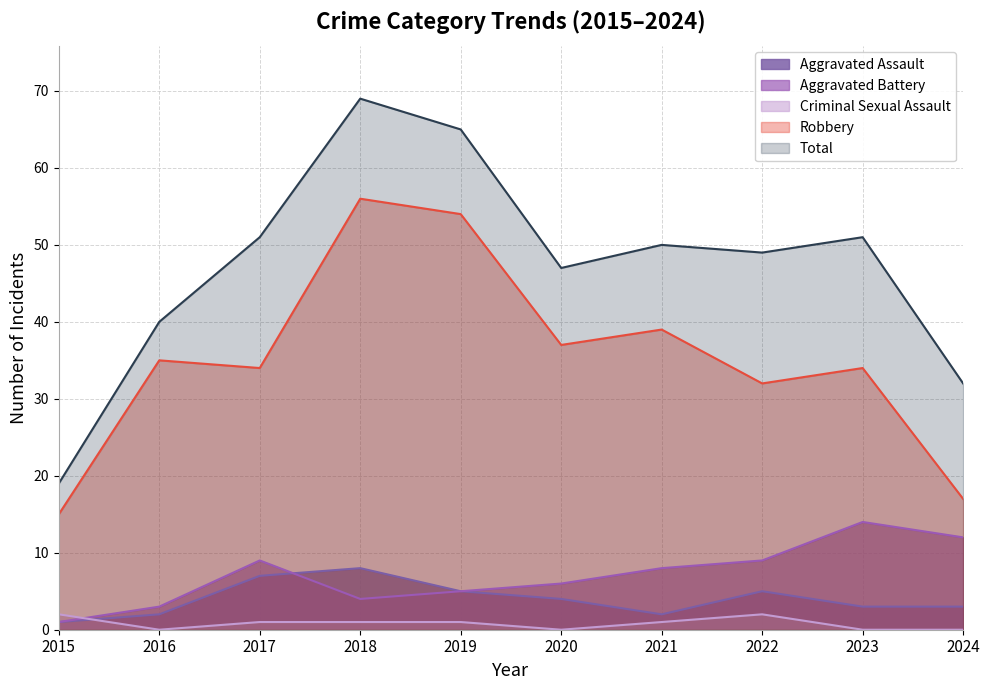

Reading right to left, extract all data points from this chart.

Aggravated Assault: 2024=3	2023=3	2022=5	2021=2	2020=4	2019=5	2018=8	2017=7	2016=2	2015=1
Aggravated Battery: 2024=12	2023=14	2022=9	2021=8	2020=6	2019=5	2018=4	2017=9	2016=3	2015=1
Criminal Sexual Assault: 2024=0	2023=0	2022=2	2021=1	2020=0	2019=1	2018=1	2017=1	2016=0	2015=2
Robbery: 2024=17	2023=34	2022=32	2021=39	2020=37	2019=54	2018=56	2017=34	2016=35	2015=15
Total: 2024=32	2023=51	2022=49	2021=50	2020=47	2019=65	2018=69	2017=51	2016=40	2015=19